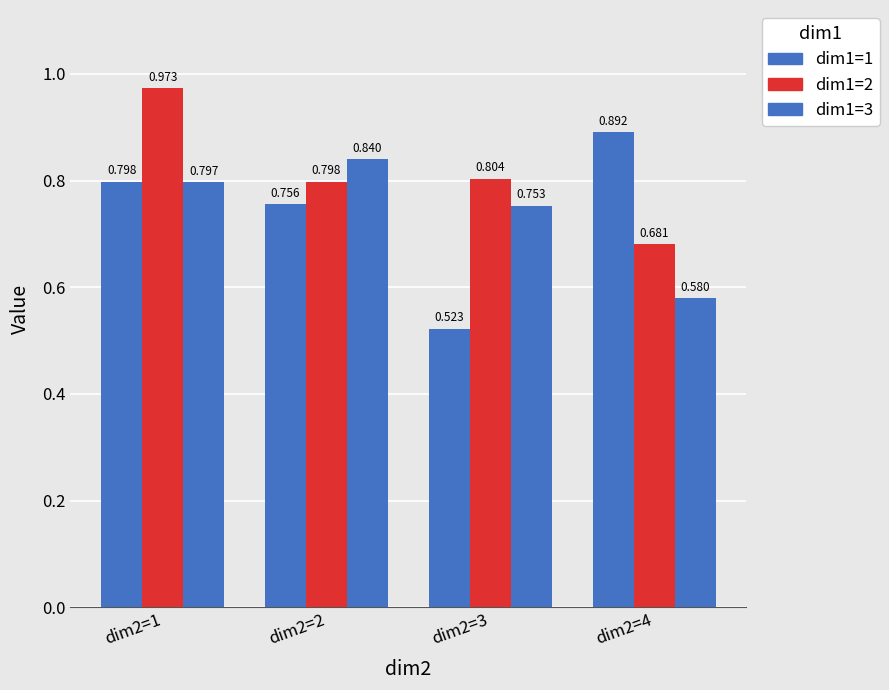

How many distinct data groups are displayed?

3